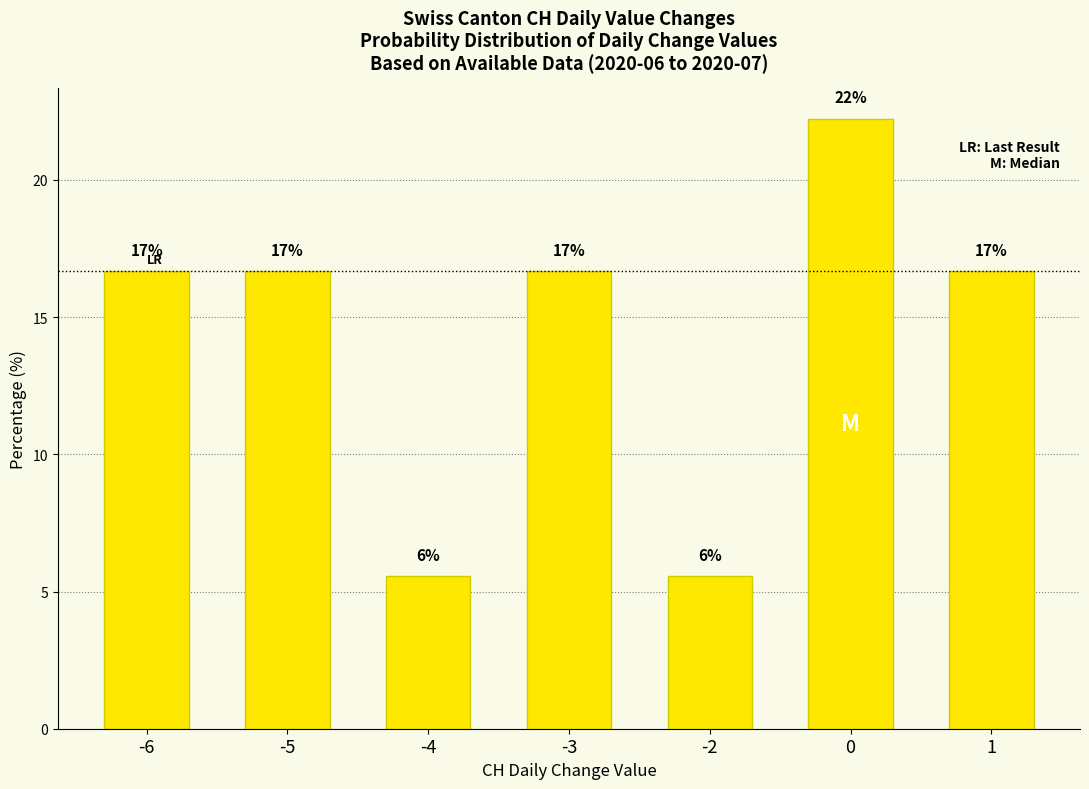

What is the difference between the values at -3 and -2?

11.1